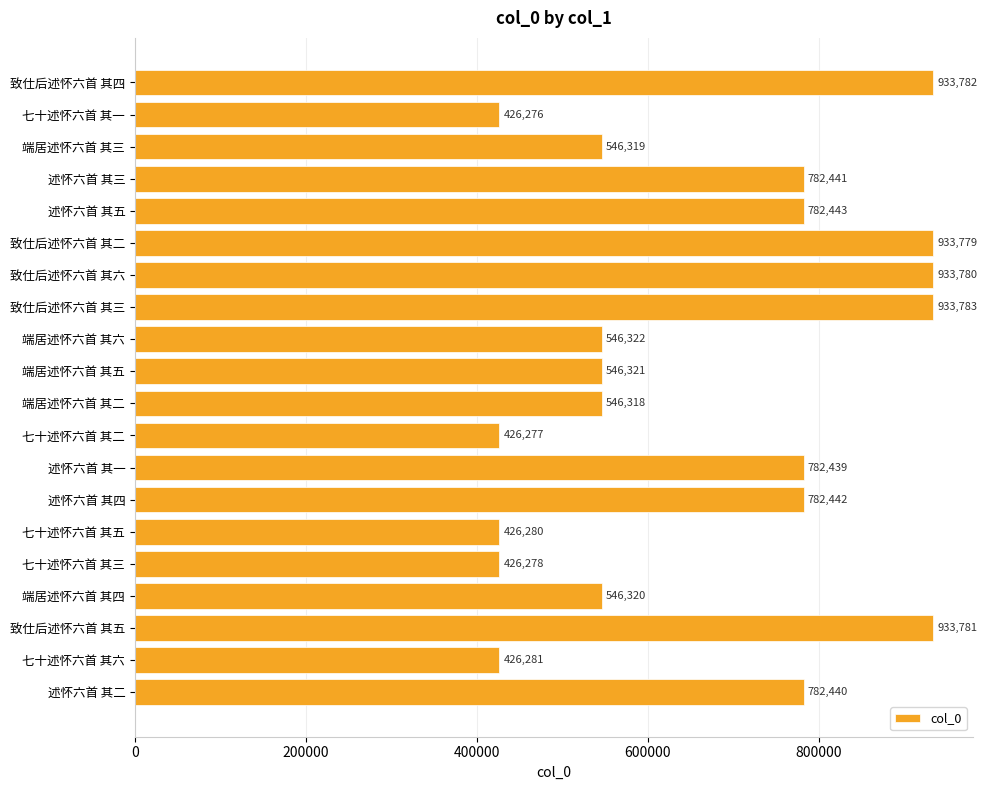

What is the ratio of the value at 七十述怀六首 其六 to the value at 致仕后述怀六首 其四?

0.5